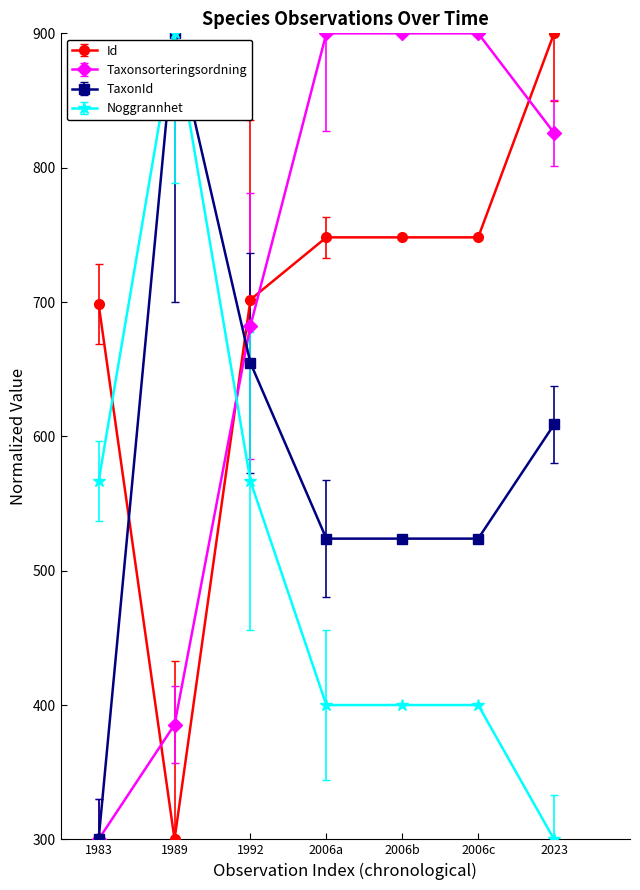

What is the lowest value of the TaxonId series?

300.0